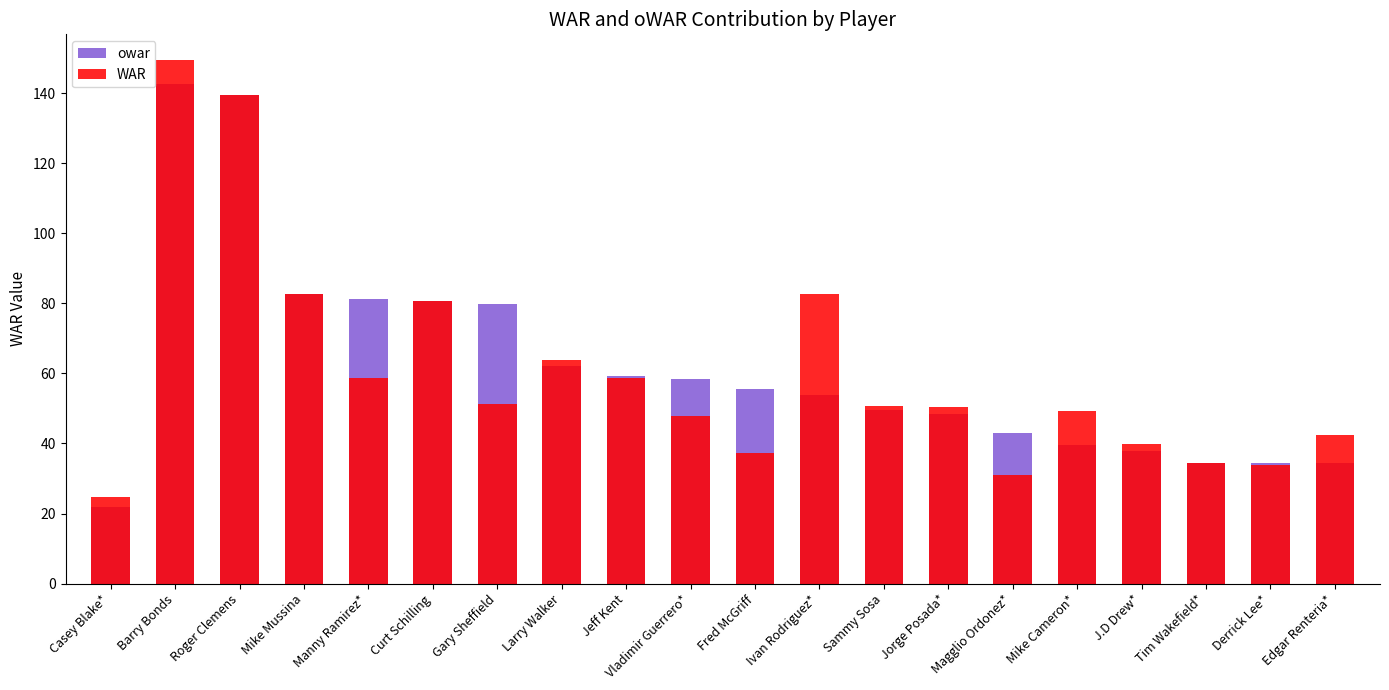

Reading left to right, extract all data points from this chart.

owar: 21.8	142.6	139.4	82.7	81.2	80.7	79.9	62.2	59.3	58.5	55.5	53.9	49.6	48.4	42.9	39.5	37.8	34.5	34.3	34.3
WAR: 24.7	149.3	139.4	82.7	58.7	80.7	51.3	63.7	58.7	47.8	37.4	82.6	50.6	50.5	31.1	49.2	39.8	34.5	33.9	42.4